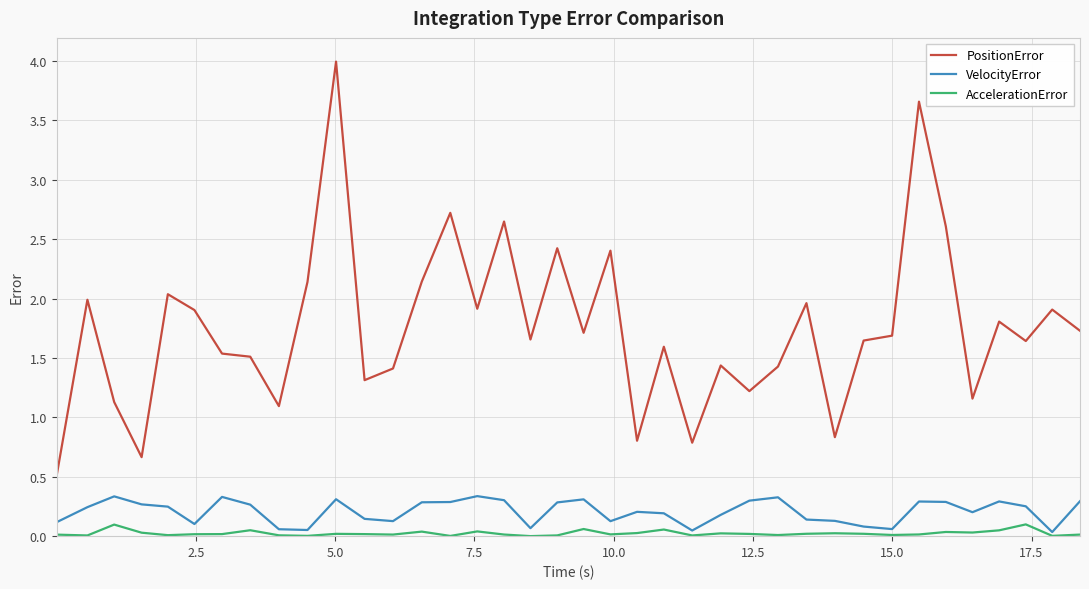

True or false: PositionError and VelocityError intersect in this chart.

False